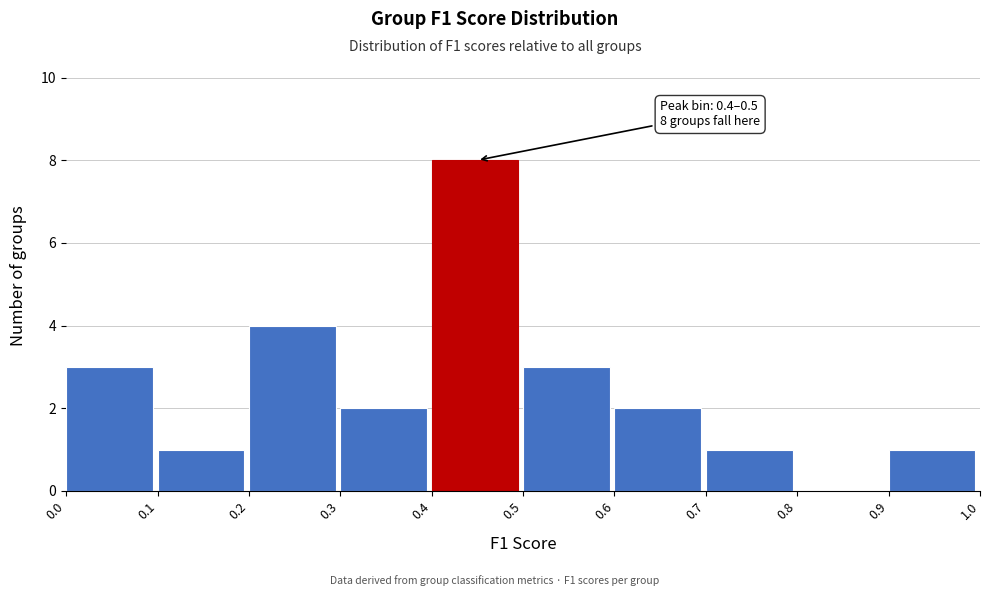

Over which range of the x-axis is the bar tallest?

0.4 to 0.5